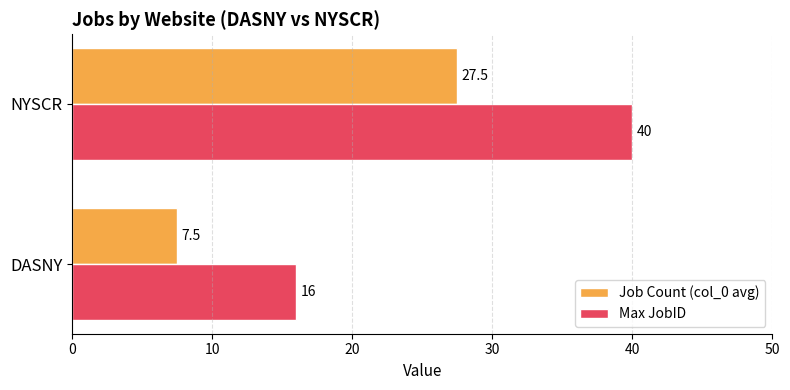

Which series has the widest spread of values?

Max JobID